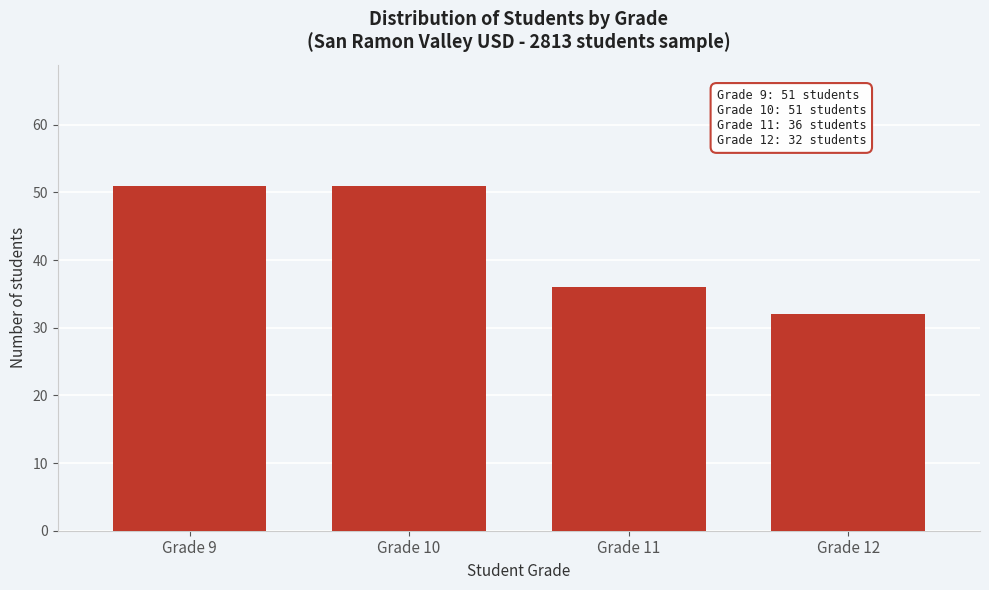

Reading left to right, transcribe all the data shown in this chart.

51	51	36	32